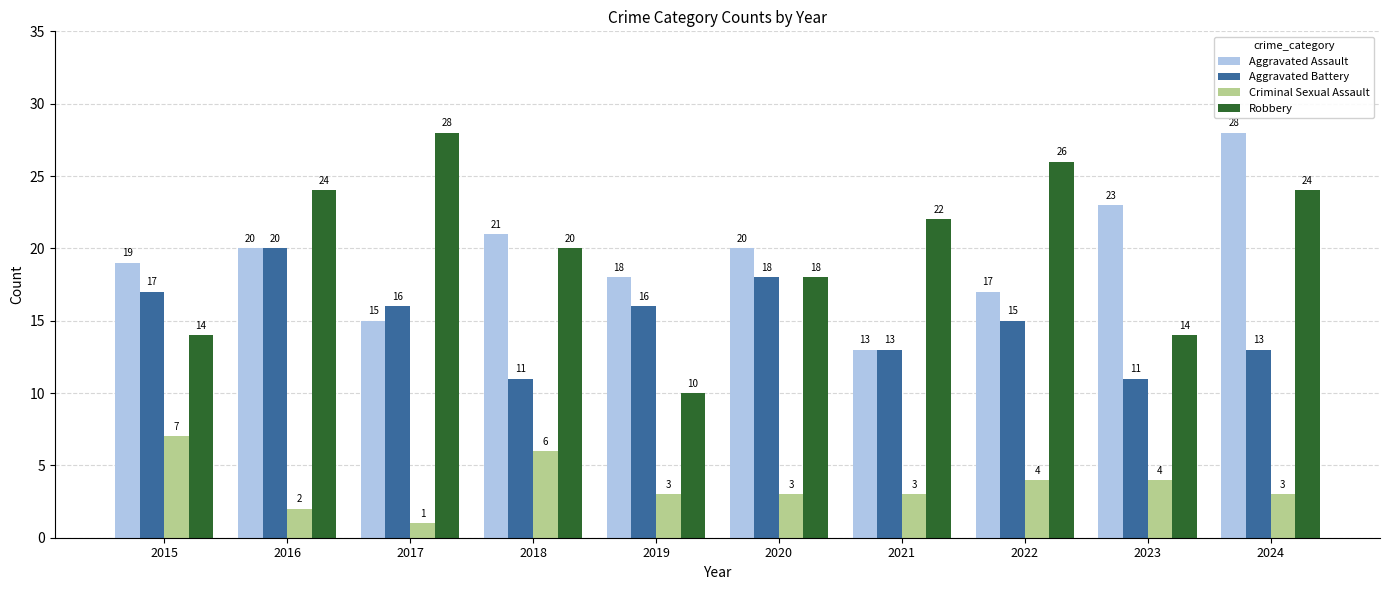

Reading right to left, list all the values displayed in this chart.

Aggravated Assault: 28	23	17	13	20	18	21	15	20	19
Aggravated Battery: 13	11	15	13	18	16	11	16	20	17
Criminal Sexual Assault: 3	4	4	3	3	3	6	1	2	7
Robbery: 24	14	26	22	18	10	20	28	24	14